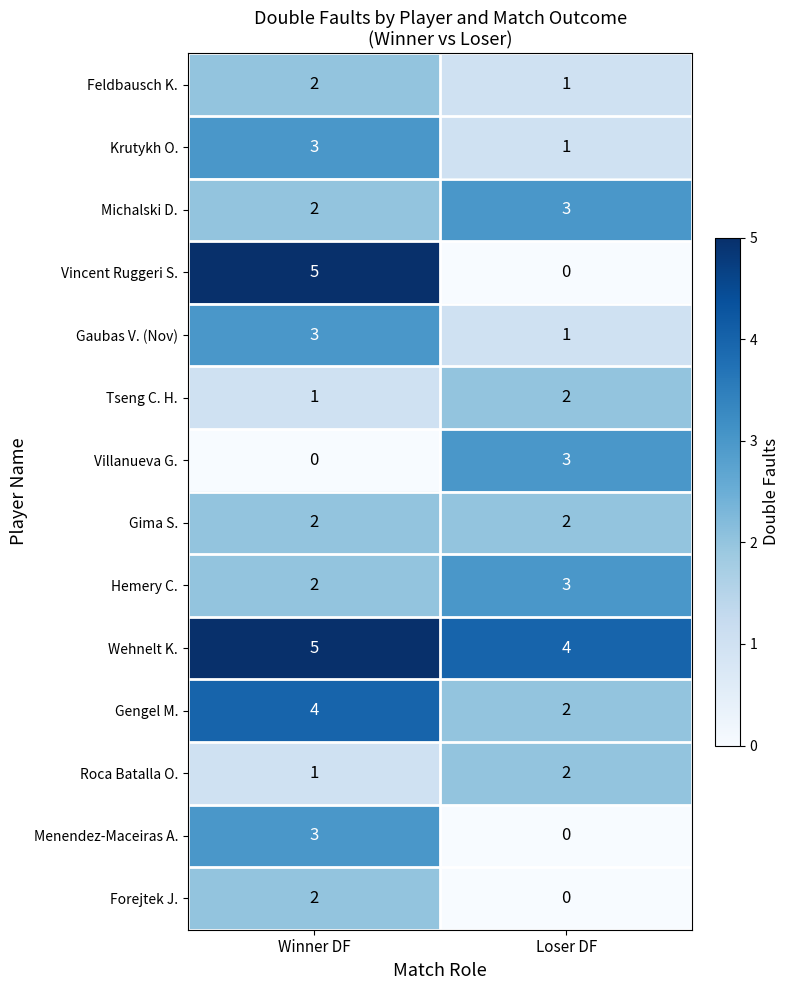

Which series has the widest spread of values?

Vincent Ruggeri S.